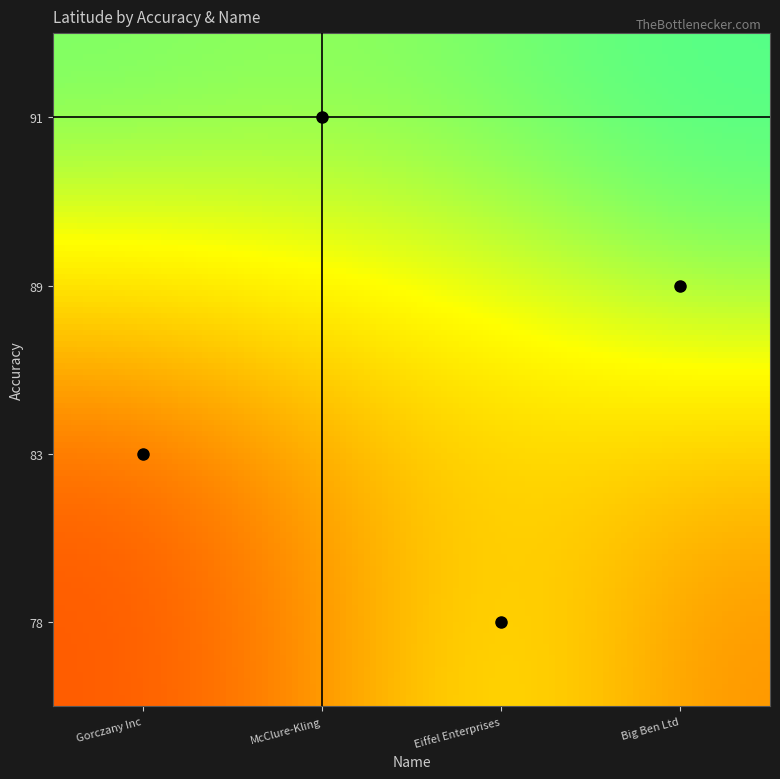

Reading left to right, extract all data points from this chart.

Gorczany Inc: Accuracy=83.0	Latitude=-68.4
McClure-Kling: Accuracy=91.0	Latitude=34.1
Eiffel Enterprises: Accuracy=78.0	Latitude=48.9
Big Ben Ltd: Accuracy=89.0	Latitude=51.5